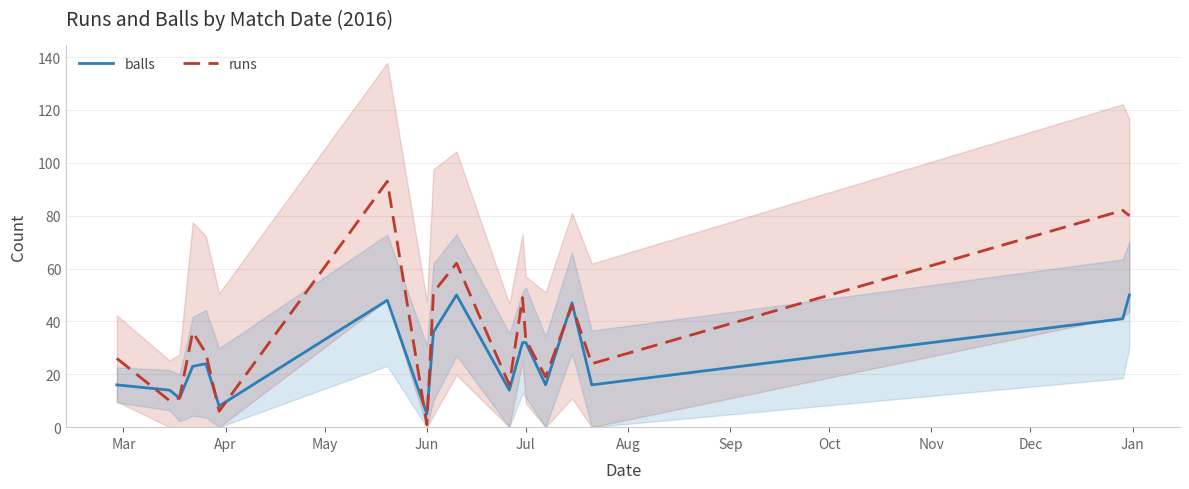

How many values in the balls series exceed 24?

8